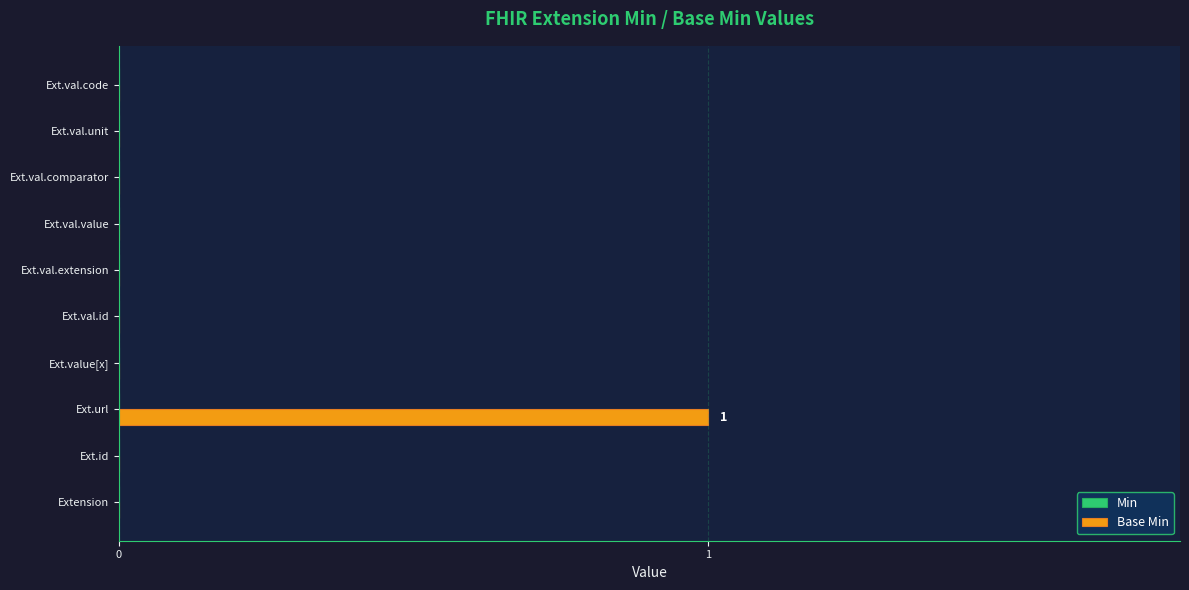

At which category does the chart reach its peak across all series?

Ext.url